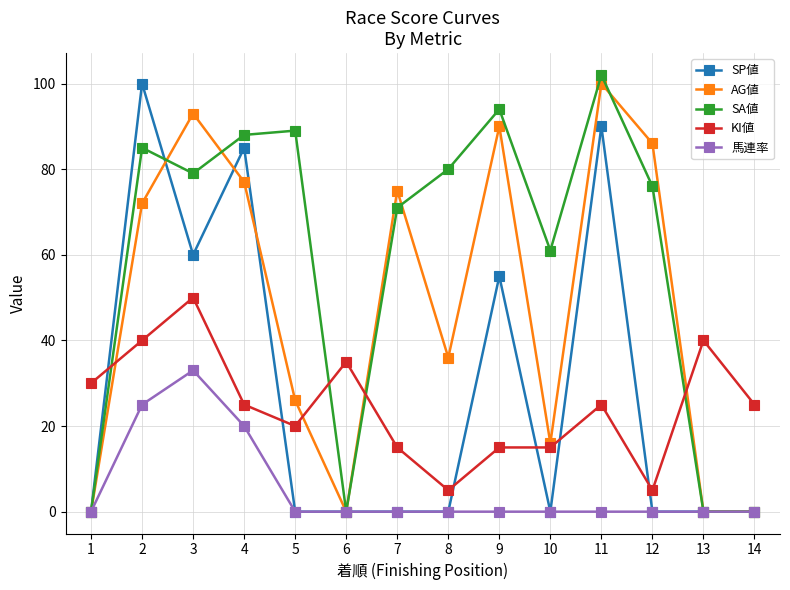

How many interior local peaks does the AG値 series have?

4